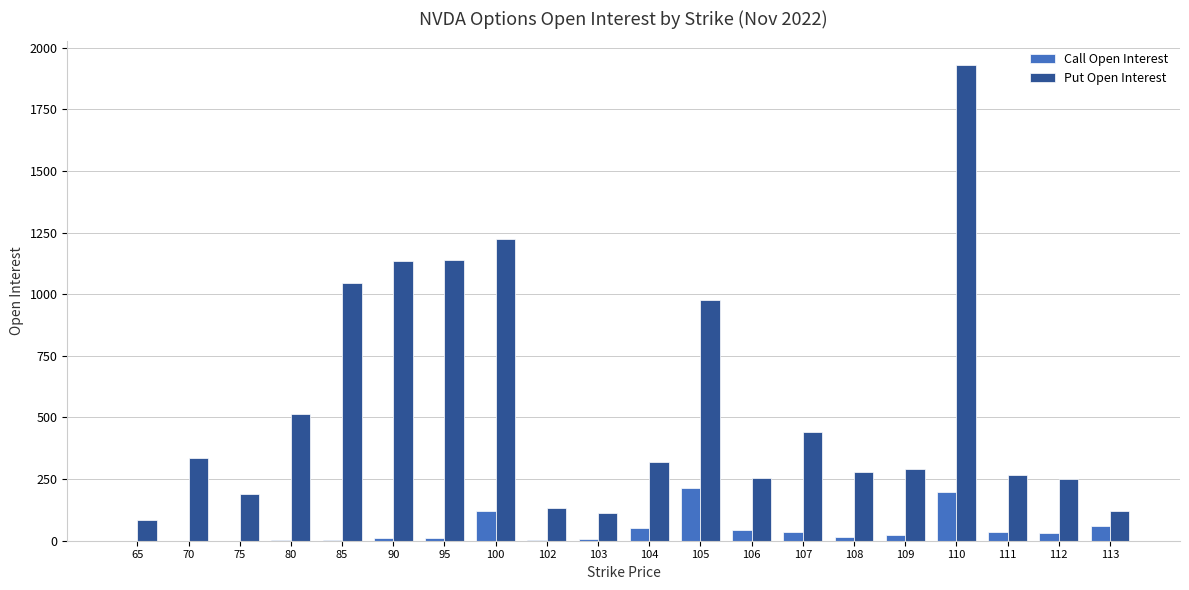

What is the average value of the Call Open Interest series?

43